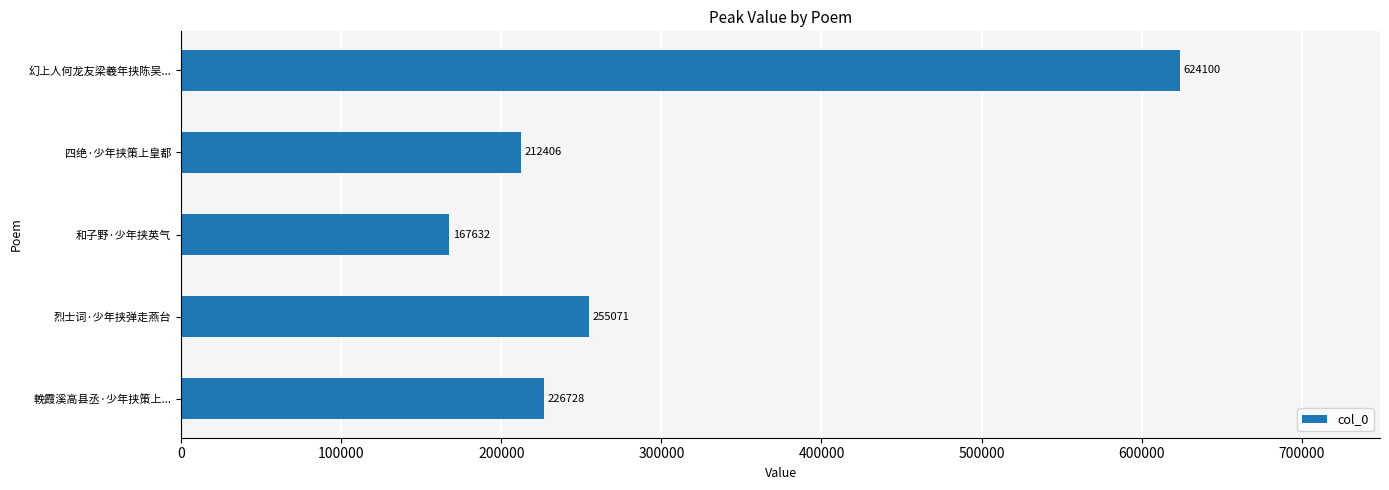

Read the value at 烈士词·少年挟弹走燕台.

255071